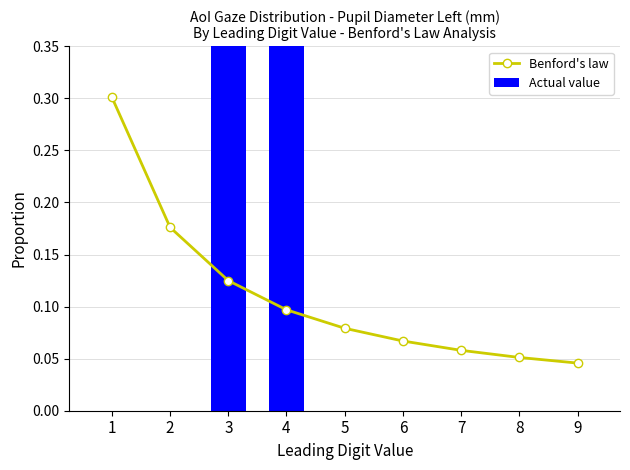

Which series changed the most between 7 and 8?

Benford's law